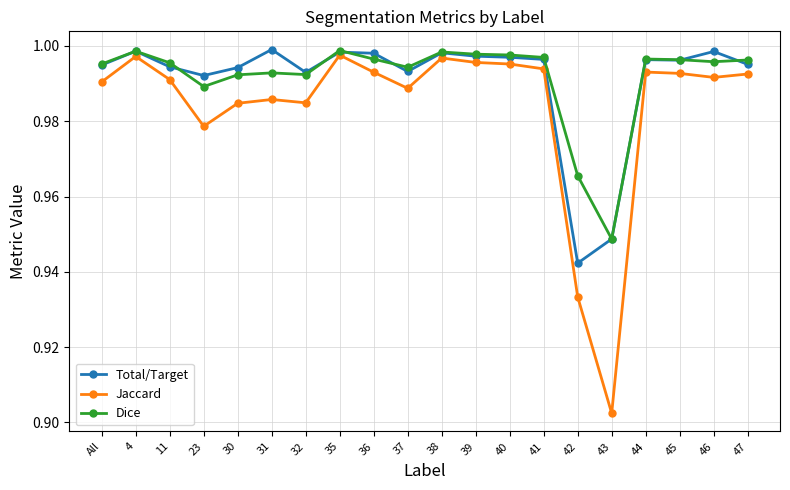

Where is the first local minimum for Jaccard?

23